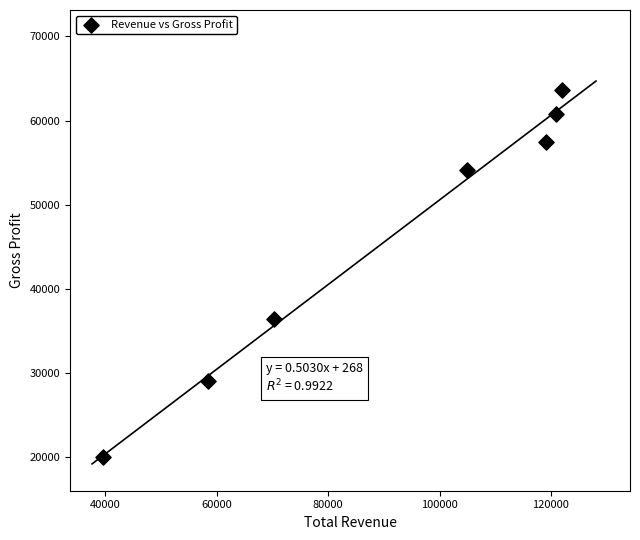

What is the average X value?

90757